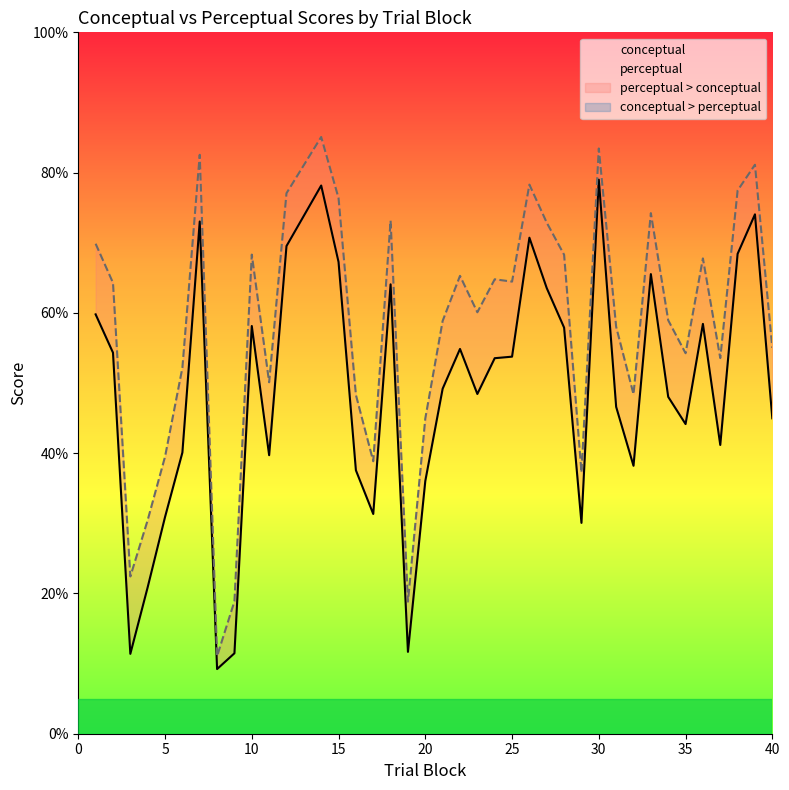

What is the approximate value of perceptual at 30?

83.4